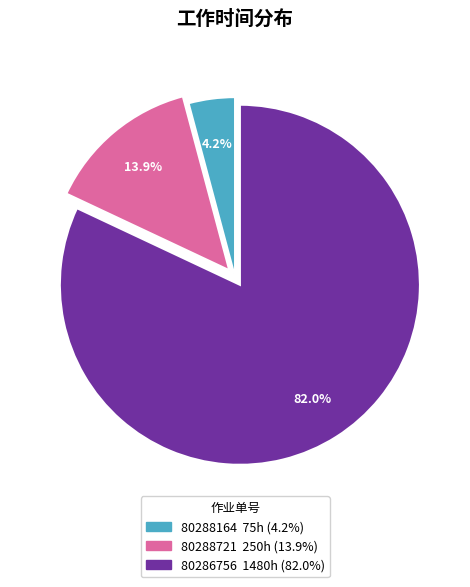

How many segments does this pie chart have?

3